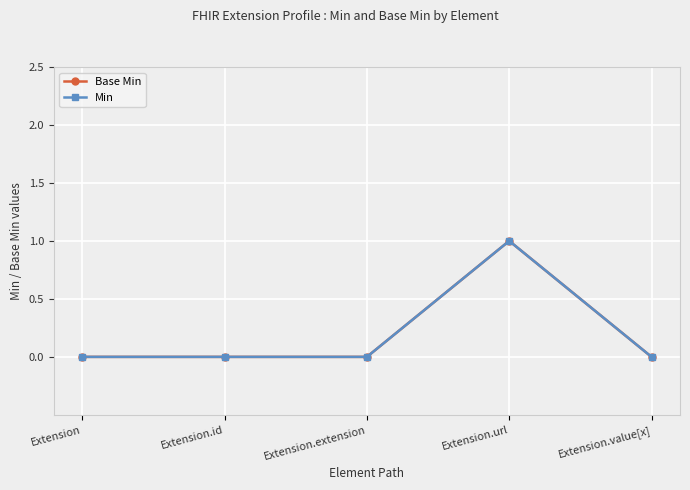

True or false: Base Min and Min intersect in this chart.

False